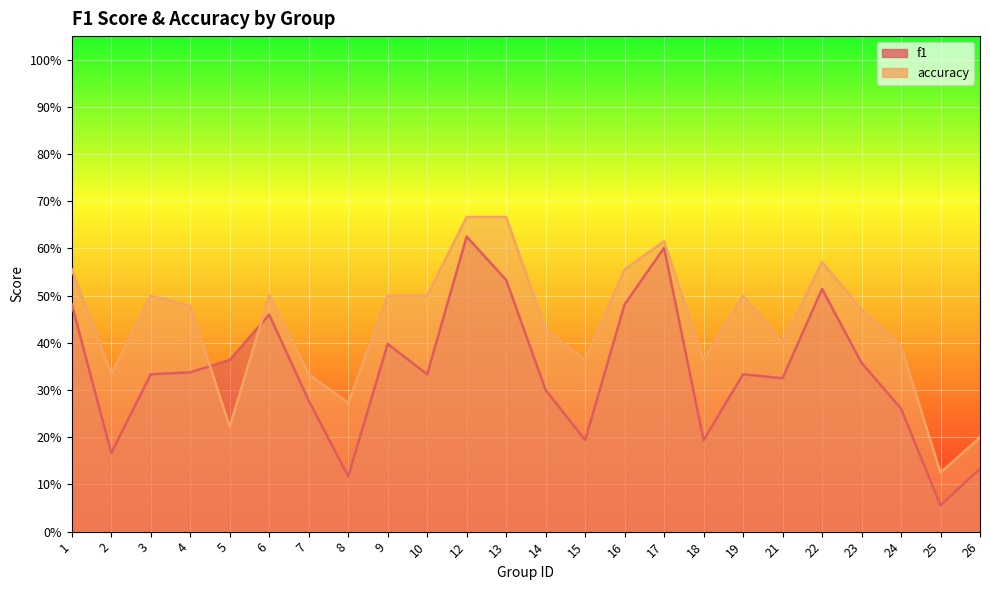

What is the difference between the f1 values at 23 and 22?

0.2